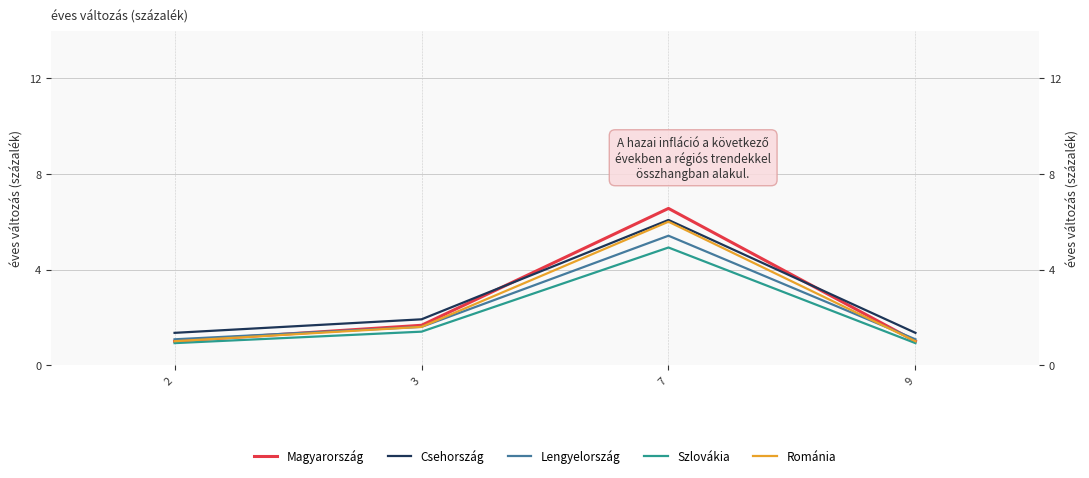

True or false: Szlovákia and Magyarország intersect in this chart.

False